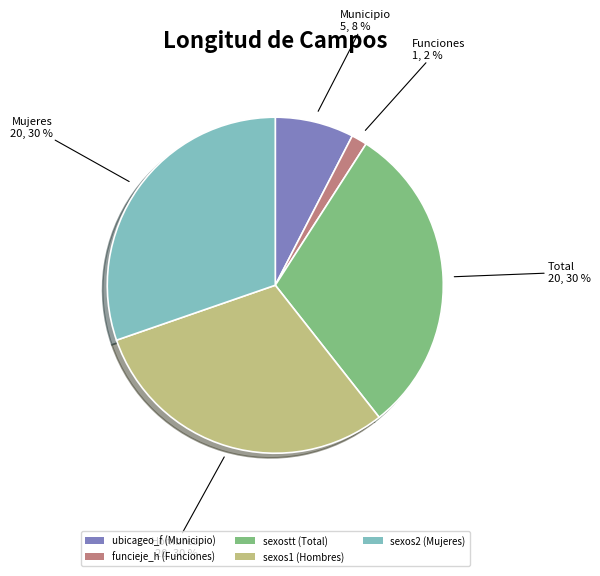

Approximately how many times larger is the value at funcieje_h compared to sexos2?

0.1